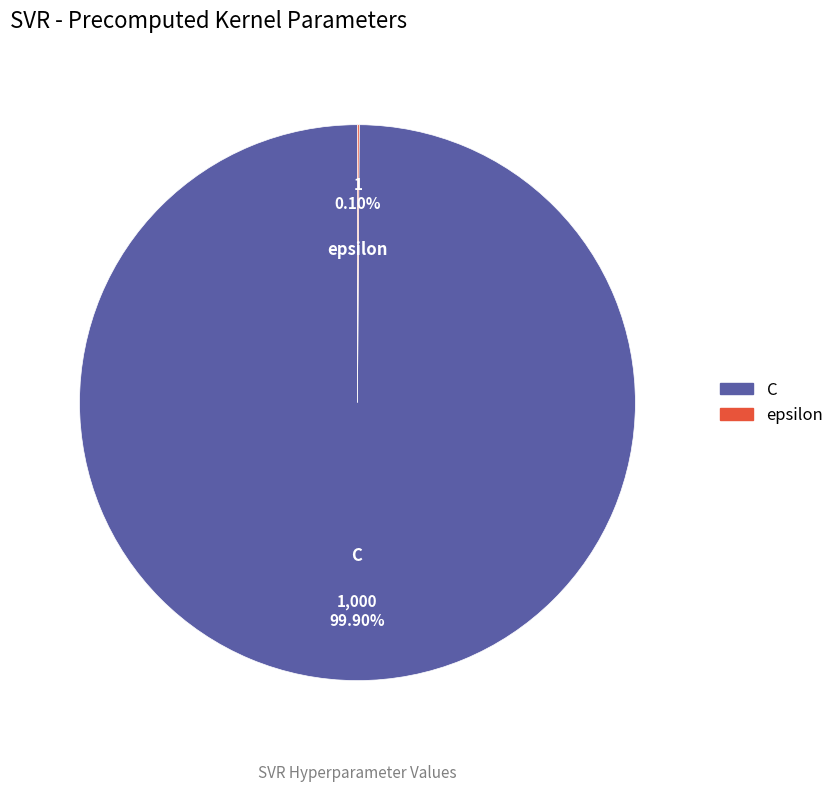

What is the largest slice in the pie chart?

C